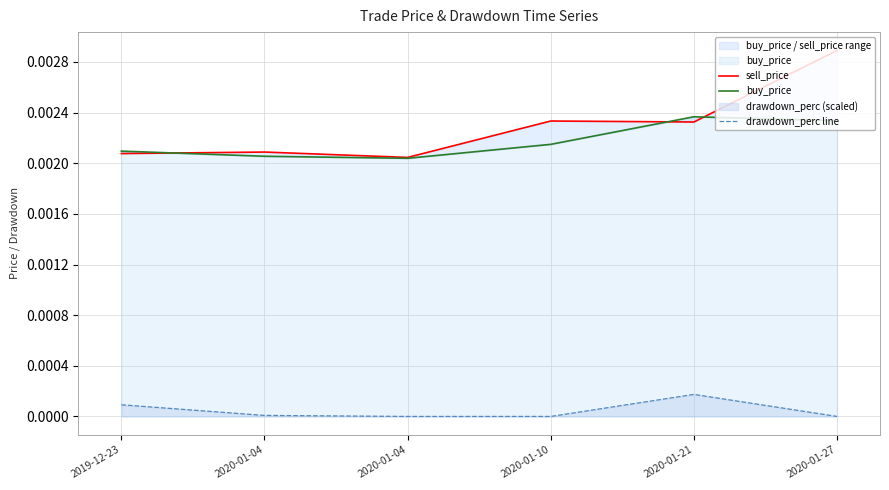

Between 2020-01-04 and 2020-01-21, which series saw the biggest shift?

buy_price